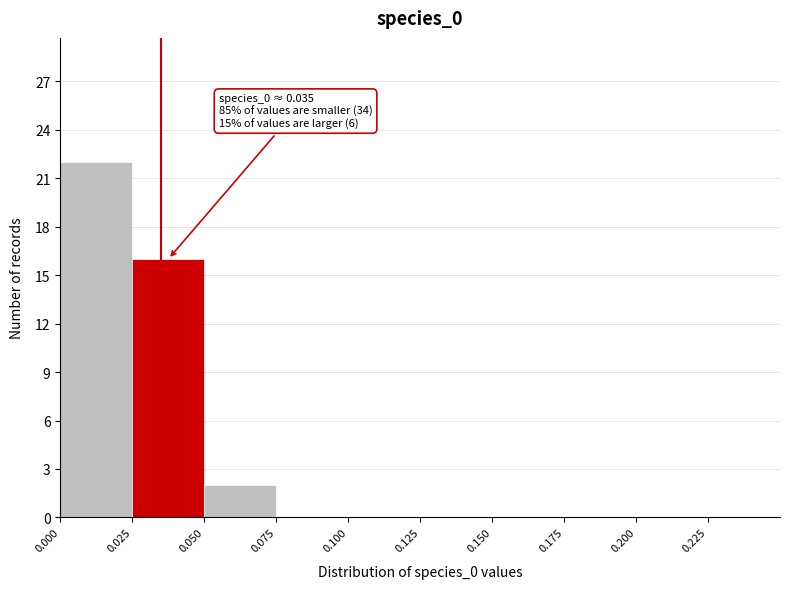

Over which range of the x-axis is the bar tallest?

0.000 to 0.025